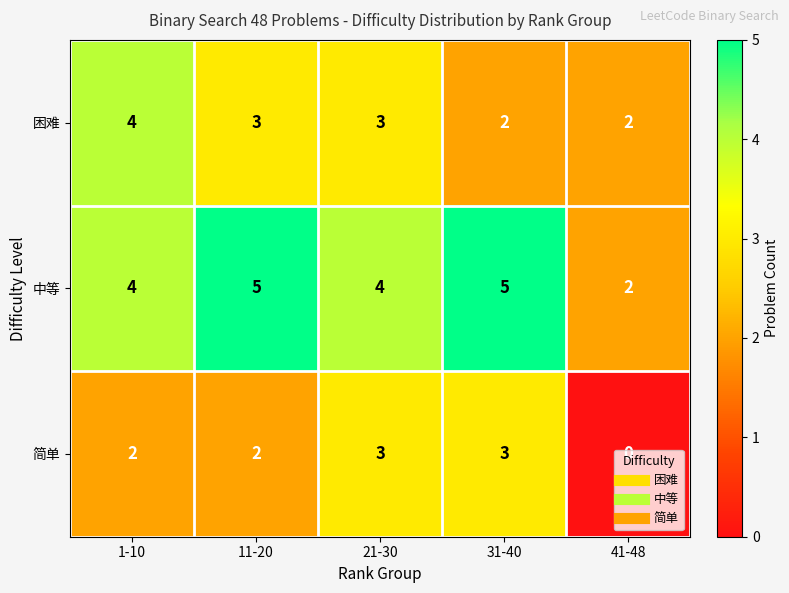

How many data points does each series have?

5